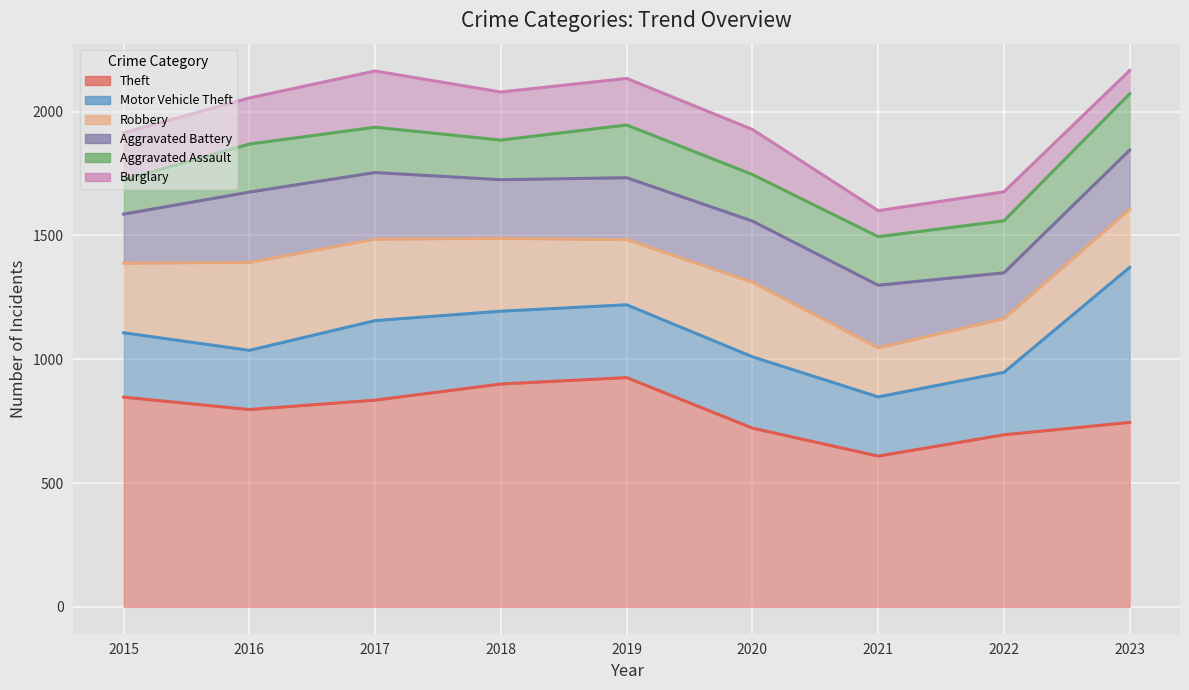

True or false: Burglary and Robbery cross at least once.

False